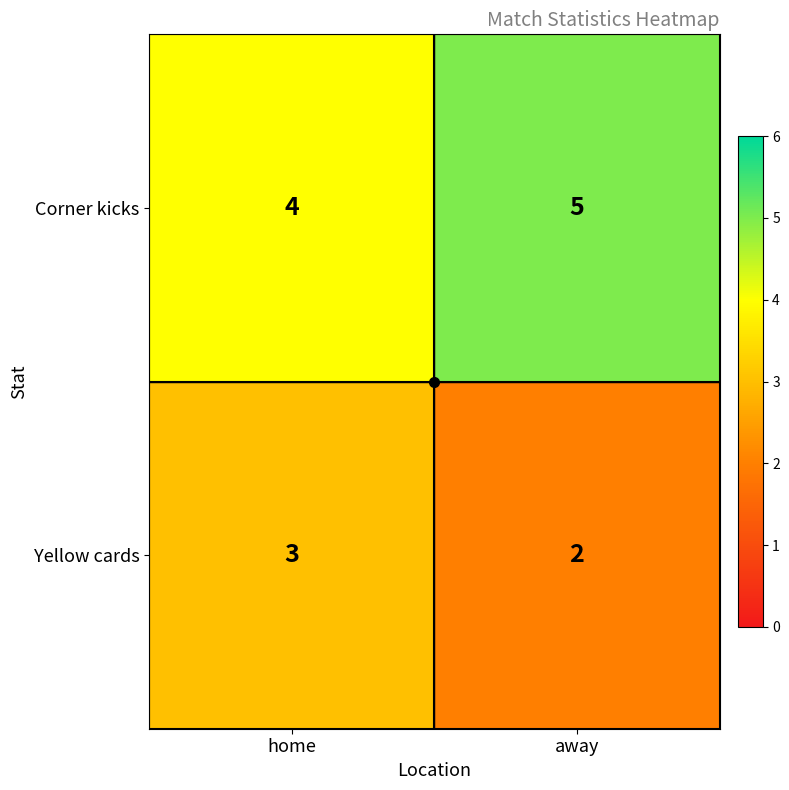

What is the spread (max minus min) of values at away?

3